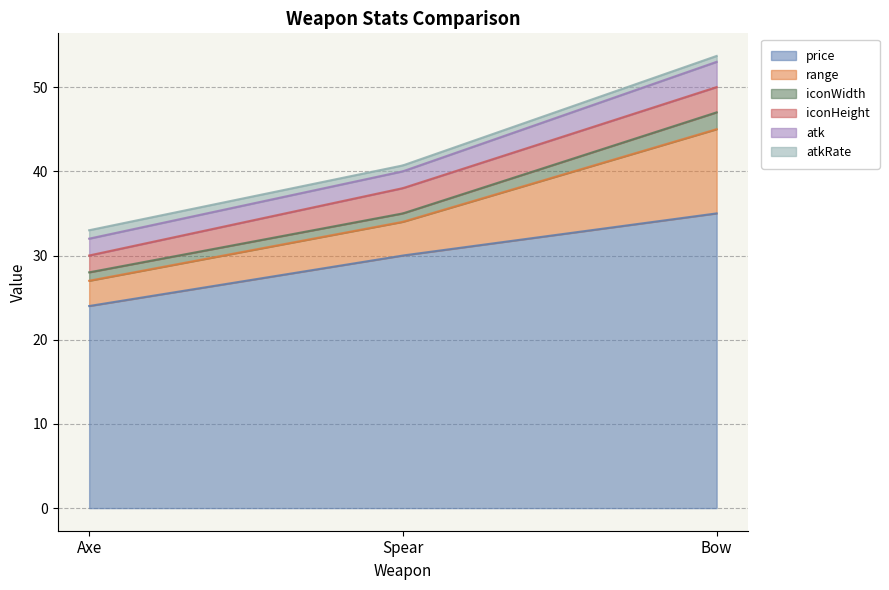

Is it true that iconWidth equals 0.5 at Spear?

False